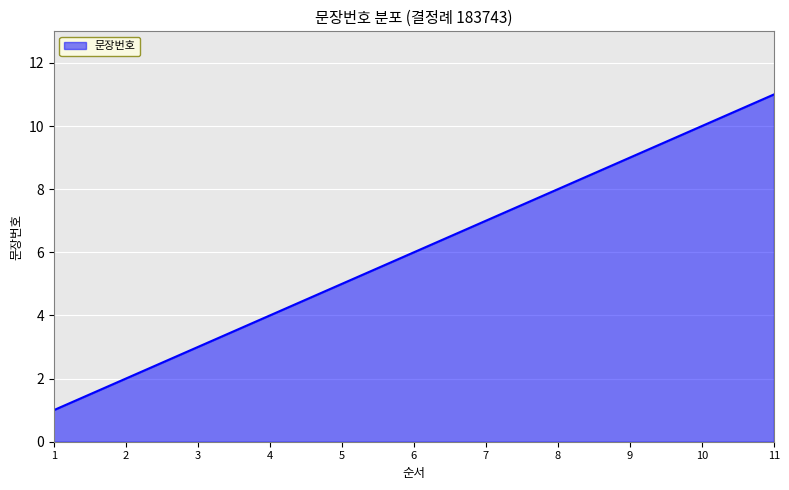

True or false: there are more than 2 points higher than both neighbors.

False